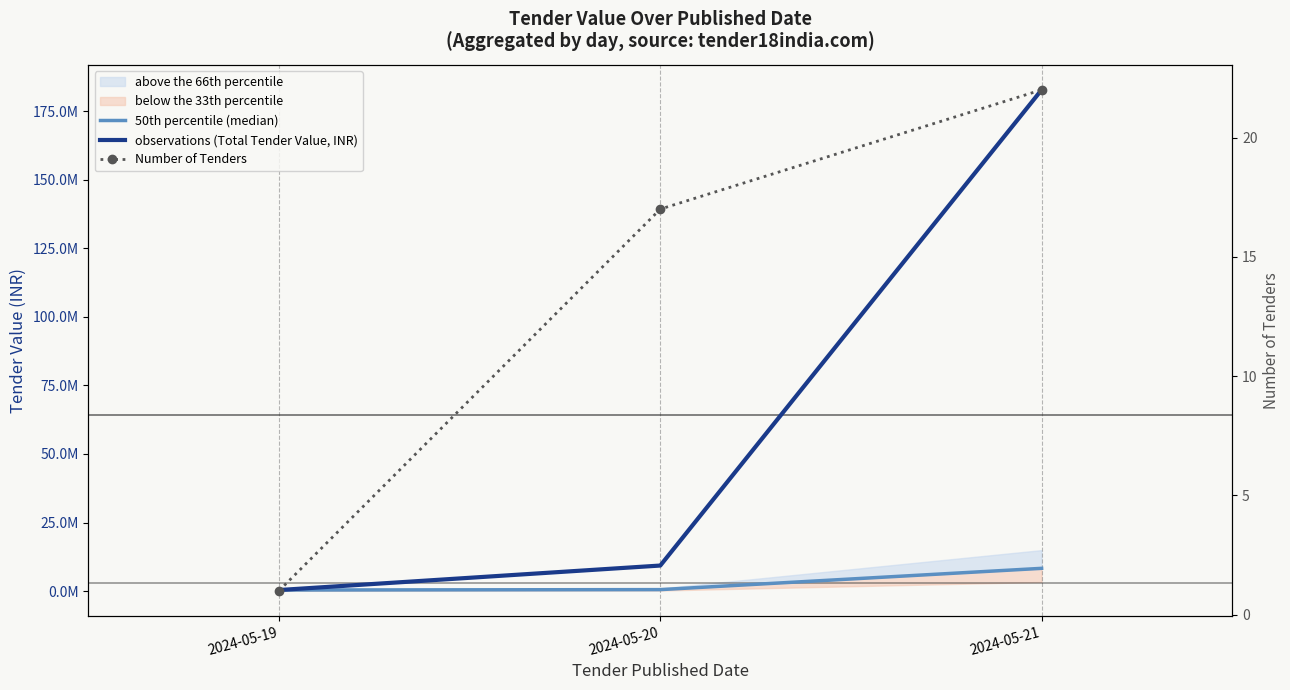

Reading right to left, transcribe all the data shown in this chart.

50th percentile (median): 8306310.5	548588.2	400000.0
observations (Total Tender Value, INR): 182738832.0	9326000.0	400000.0
Number of Tenders: 22.0	17.0	1.0